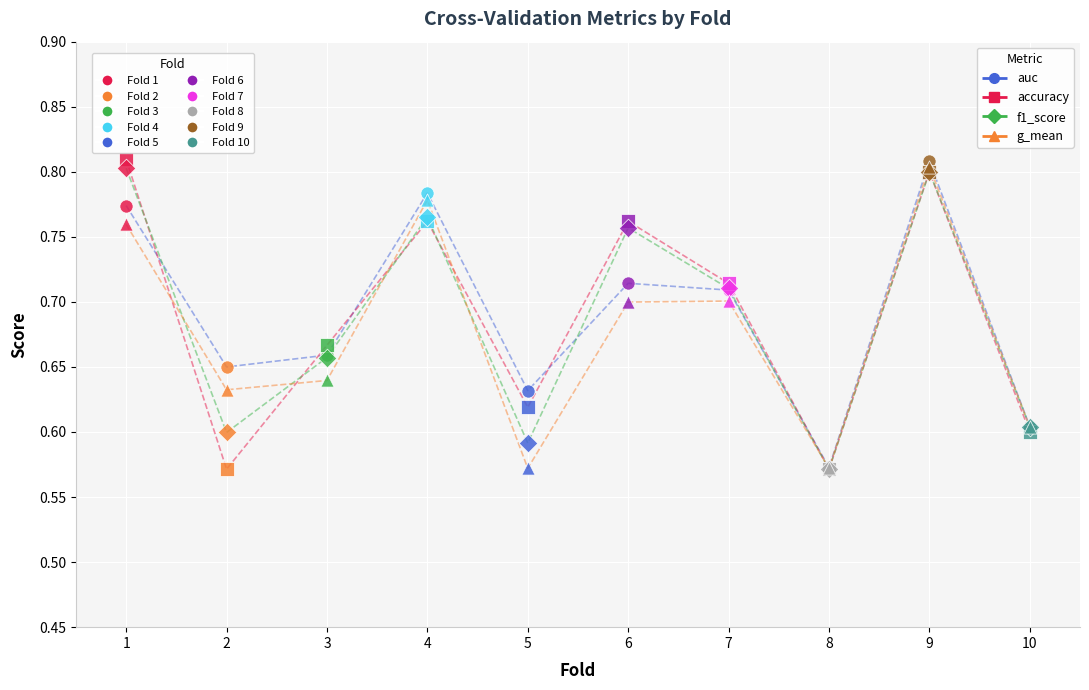

Is the value of f1_score at 8 greater than the value of auc at 1?

No